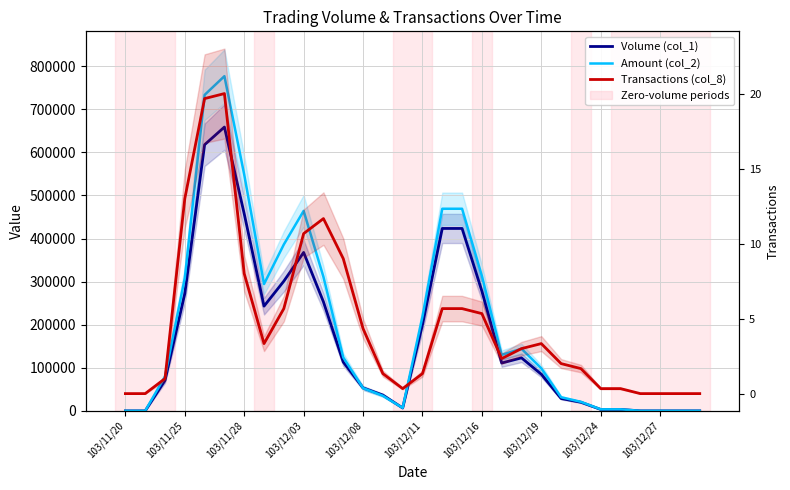

What are all the series names shown in the legend?

Volume (col_1), Amount (col_2), Transactions (col_8)